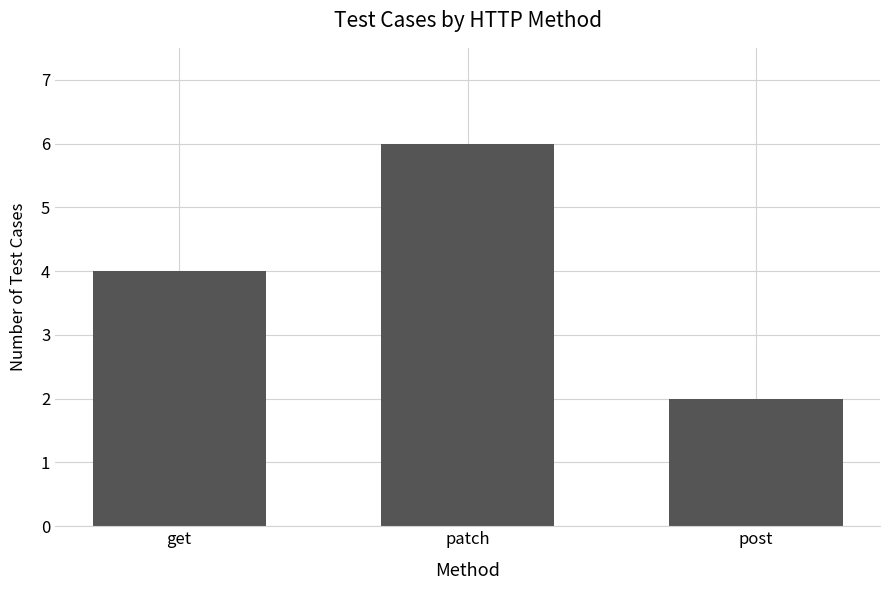

What is the greatest value displayed?

6